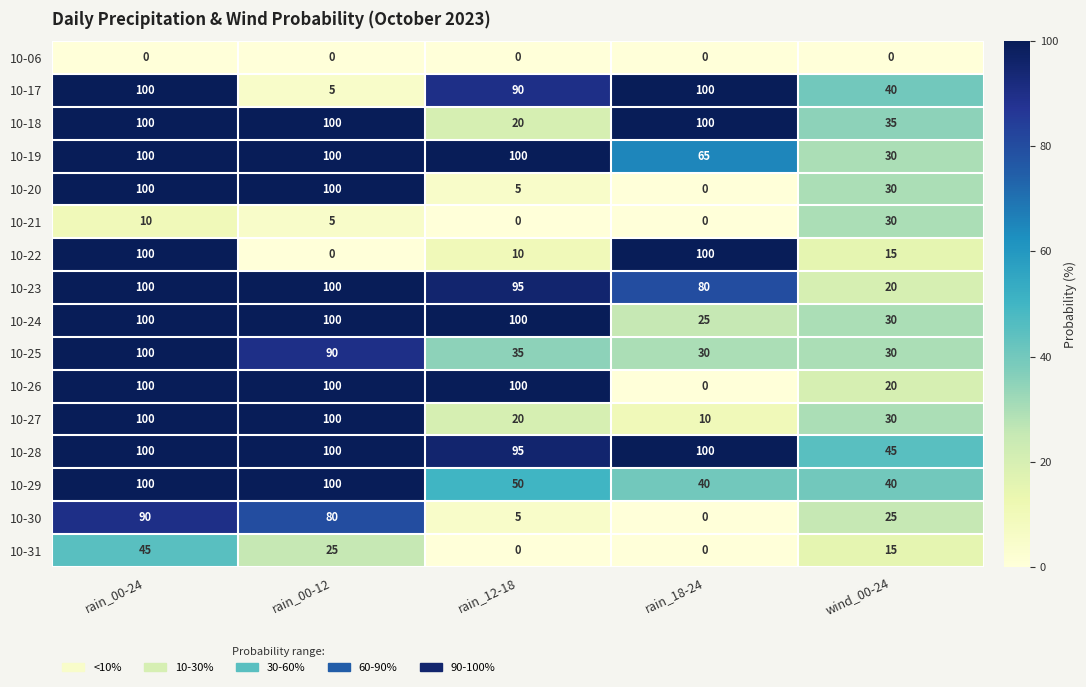

What is the highest value of the 10-17 series?

100